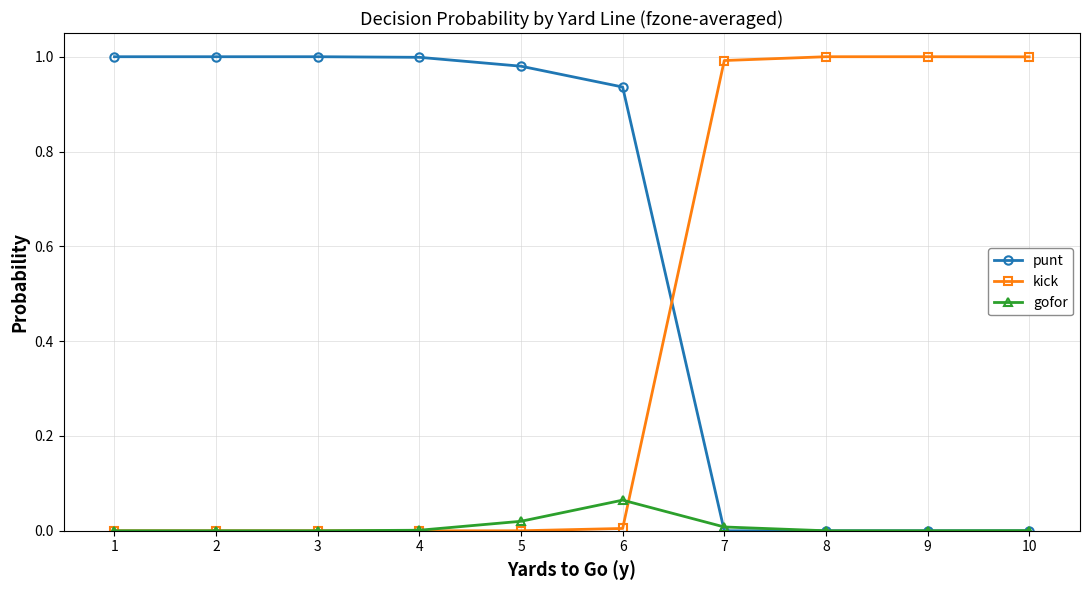

True or false: gofor and kick cross at least once.

True